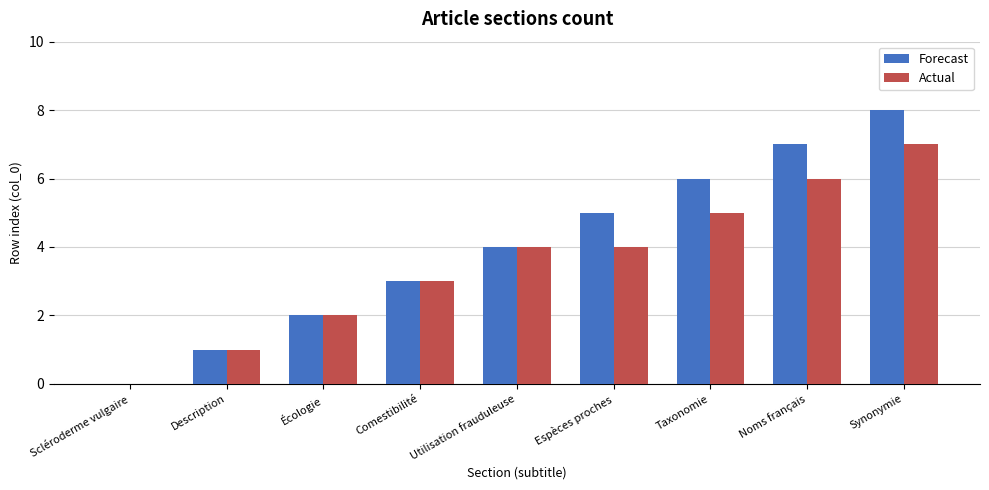

The value of Forecast at Utilisation frauduleuse is 4. True or false?

True